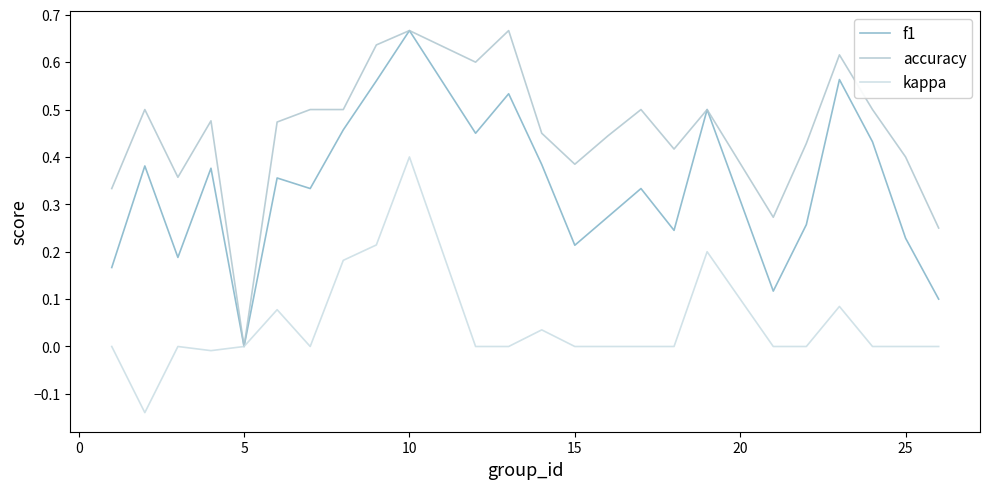

Which series has the largest total across all categories?

accuracy